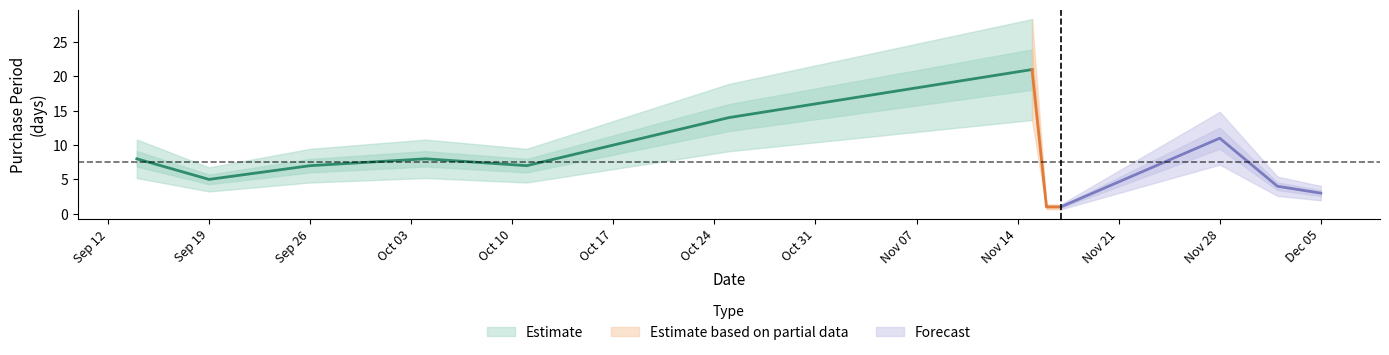

What is the maximum value shown in the chart?

21